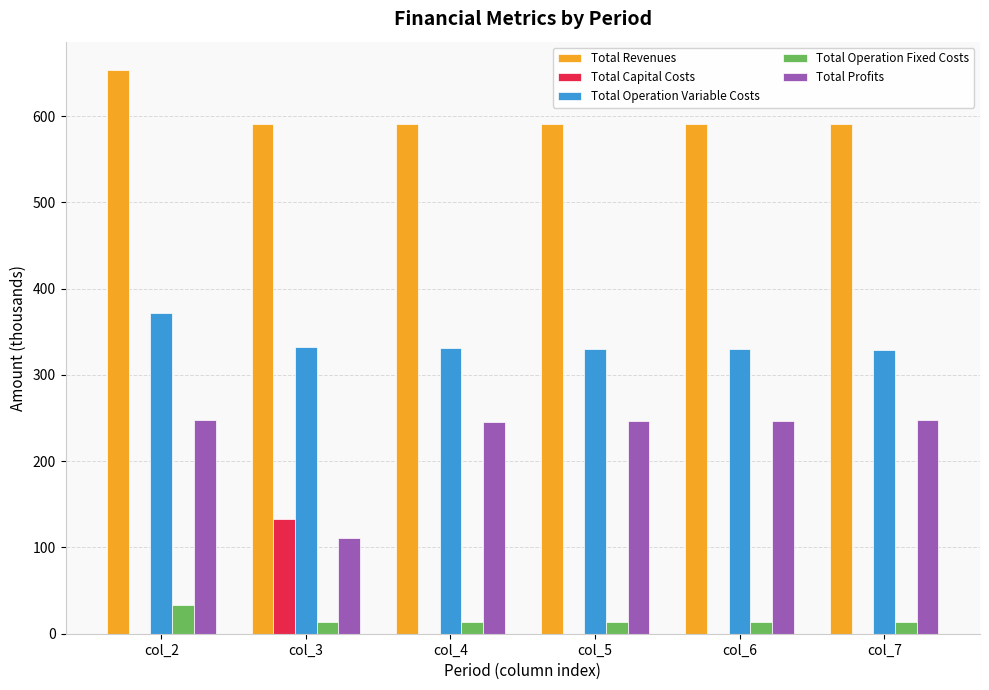

How many groups of bars are there?

6